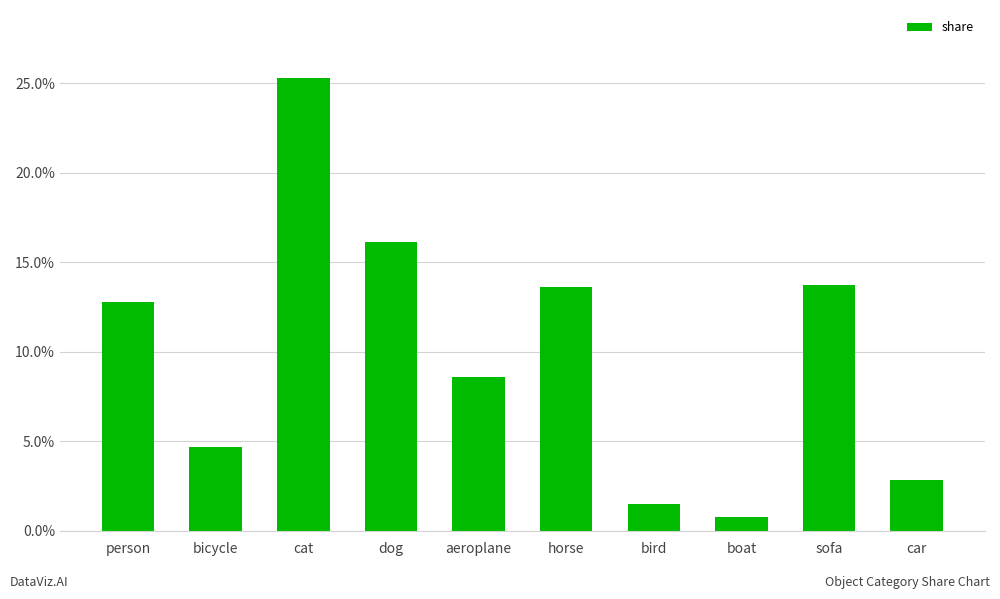

At which label is the value closest to 13?

person